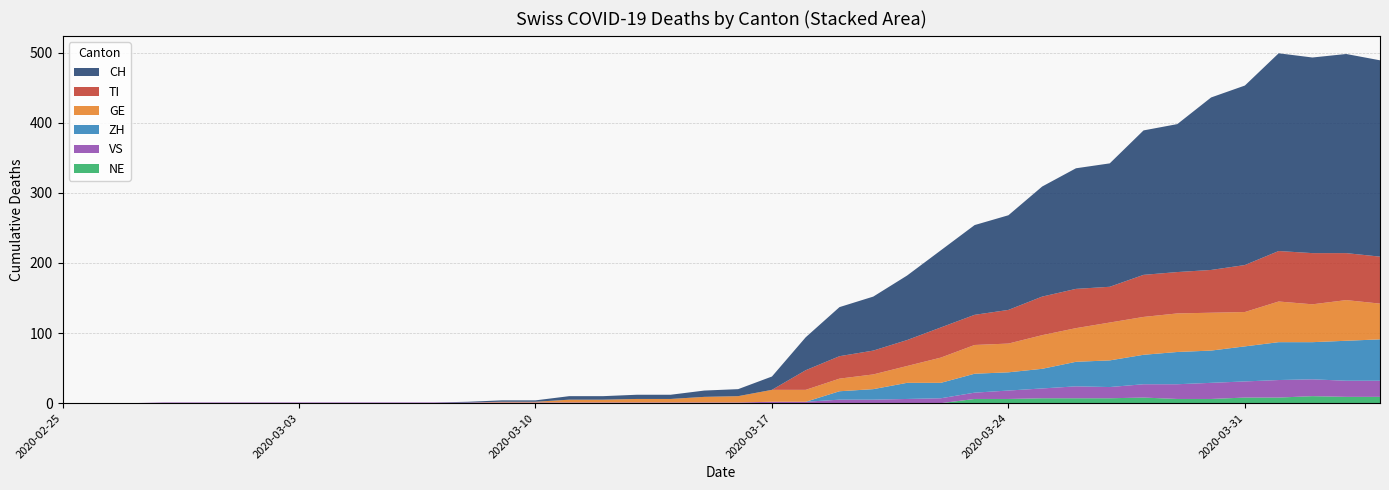

Reading left to right, transcribe all the data shown in this chart.

CH: 2020-02-25=0	2020-02-26=0	2020-02-27=0	2020-02-28=0	2020-02-29=0	2020-03-01=0	2020-03-02=0	2020-03-03=0	2020-03-04=0	2020-03-05=0	2020-03-06=0	2020-03-07=0	2020-03-08=1	2020-03-09=2	2020-03-10=2	2020-03-11=5	2020-03-12=5	2020-03-13=6	2020-03-14=6	2020-03-15=9	2020-03-16=10	2020-03-17=19	2020-03-18=47	2020-03-19=70	2020-03-20=77	2020-03-21=92	2020-03-22=110	2020-03-23=128	2020-03-24=135	2020-03-25=157	2020-03-26=172	2020-03-27=176	2020-03-28=206	2020-03-29=211	2020-03-30=246	2020-03-31=256	2020-04-01=282	2020-04-02=279	2020-04-03=284	2020-04-04=280
TI: 2020-02-25=0	2020-02-26=0	2020-02-27=0	2020-02-28=0	2020-02-29=0	2020-03-01=0	2020-03-02=0	2020-03-03=0	2020-03-04=0	2020-03-05=0	2020-03-06=0	2020-03-07=0	2020-03-08=0	2020-03-09=0	2020-03-10=0	2020-03-11=0	2020-03-12=0	2020-03-13=0	2020-03-14=0	2020-03-15=0	2020-03-16=0	2020-03-17=0	2020-03-18=28	2020-03-19=32	2020-03-20=34	2020-03-21=37	2020-03-22=43	2020-03-23=43	2020-03-24=48	2020-03-25=55	2020-03-26=56	2020-03-27=51	2020-03-28=60	2020-03-29=59	2020-03-30=61	2020-03-31=67	2020-04-01=72	2020-04-02=73	2020-04-03=67	2020-04-04=67
GE: 2020-02-25=0	2020-02-26=0	2020-02-27=0	2020-02-28=0	2020-02-29=0	2020-03-01=0	2020-03-02=0	2020-03-03=0	2020-03-04=0	2020-03-05=0	2020-03-06=0	2020-03-07=0	2020-03-08=0	2020-03-09=1	2020-03-10=1	2020-03-11=4	2020-03-12=4	2020-03-13=5	2020-03-14=5	2020-03-15=8	2020-03-16=9	2020-03-17=17	2020-03-18=17	2020-03-19=18	2020-03-20=21	2020-03-21=24	2020-03-22=36	2020-03-23=41	2020-03-24=41	2020-03-25=48	2020-03-26=48	2020-03-27=54	2020-03-28=54	2020-03-29=55	2020-03-30=54	2020-03-31=49	2020-04-01=58	2020-04-02=54	2020-04-03=58	2020-04-04=51
VS: 2020-02-25=0	2020-02-26=0	2020-02-27=0	2020-02-28=1	2020-02-29=1	2020-03-01=1	2020-03-02=1	2020-03-03=1	2020-03-04=1	2020-03-05=1	2020-03-06=1	2020-03-07=1	2020-03-08=1	2020-03-09=1	2020-03-10=1	2020-03-11=1	2020-03-12=1	2020-03-13=1	2020-03-14=1	2020-03-15=1	2020-03-16=1	2020-03-17=2	2020-03-18=2	2020-03-19=5	2020-03-20=5	2020-03-21=6	2020-03-22=7	2020-03-23=9	2020-03-24=12	2020-03-25=14	2020-03-26=17	2020-03-27=16	2020-03-28=19	2020-03-29=21	2020-03-30=23	2020-03-31=23	2020-04-01=25	2020-04-02=24	2020-04-03=23	2020-04-04=23
ZH: 2020-02-25=0	2020-02-26=0	2020-02-27=0	2020-02-28=0	2020-02-29=0	2020-03-01=0	2020-03-02=0	2020-03-03=0	2020-03-04=0	2020-03-05=0	2020-03-06=0	2020-03-07=0	2020-03-08=0	2020-03-09=0	2020-03-10=0	2020-03-11=0	2020-03-12=0	2020-03-13=0	2020-03-14=0	2020-03-15=0	2020-03-16=0	2020-03-17=0	2020-03-18=0	2020-03-19=12	2020-03-20=15	2020-03-21=23	2020-03-22=22	2020-03-23=27	2020-03-24=26	2020-03-25=28	2020-03-26=35	2020-03-27=38	2020-03-28=42	2020-03-29=46	2020-03-30=46	2020-03-31=50	2020-04-01=54	2020-04-02=53	2020-04-03=57	2020-04-04=59
NE: 2020-02-25=0	2020-02-26=0	2020-02-27=0	2020-02-28=0	2020-02-29=0	2020-03-01=0	2020-03-02=0	2020-03-03=0	2020-03-04=0	2020-03-05=0	2020-03-06=0	2020-03-07=0	2020-03-08=0	2020-03-09=0	2020-03-10=0	2020-03-11=0	2020-03-12=0	2020-03-13=0	2020-03-14=0	2020-03-15=0	2020-03-16=0	2020-03-17=0	2020-03-18=0	2020-03-19=0	2020-03-20=0	2020-03-21=0	2020-03-22=0	2020-03-23=6	2020-03-24=6	2020-03-25=7	2020-03-26=7	2020-03-27=7	2020-03-28=8	2020-03-29=6	2020-03-30=6	2020-03-31=8	2020-04-01=8	2020-04-02=10	2020-04-03=9	2020-04-04=9